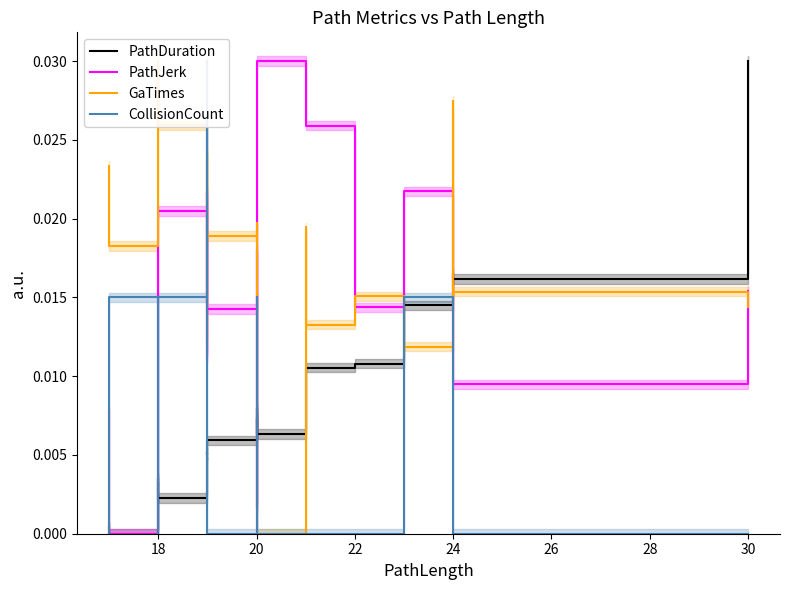

Is it true that CollisionCount equals 0.0 at 20?

False